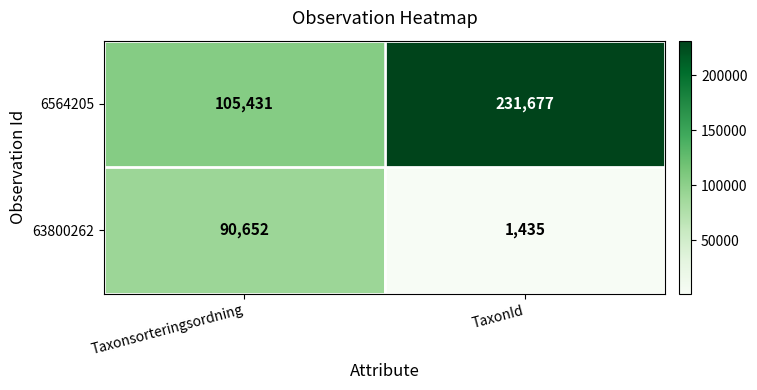

True or false: 6564205 has a value of 41200 at Taxonsorteringsordning.

False